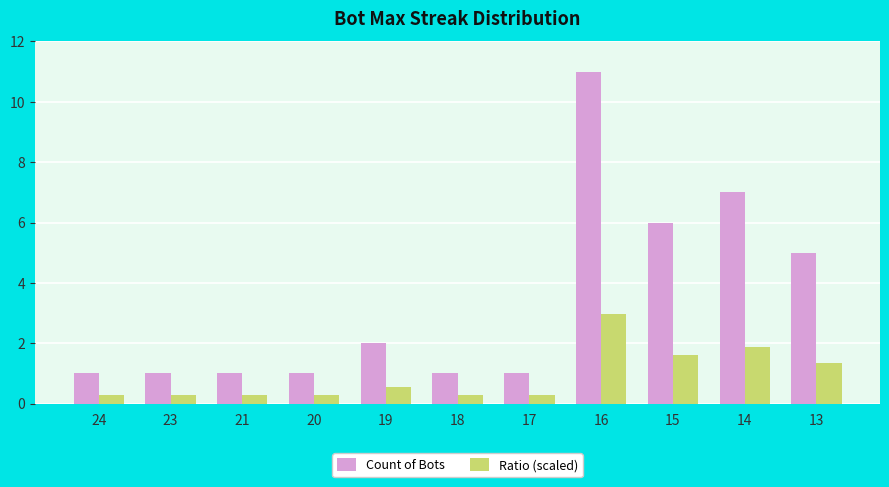

True or false: Count of Bots has a value of 3.1 at 13.

False